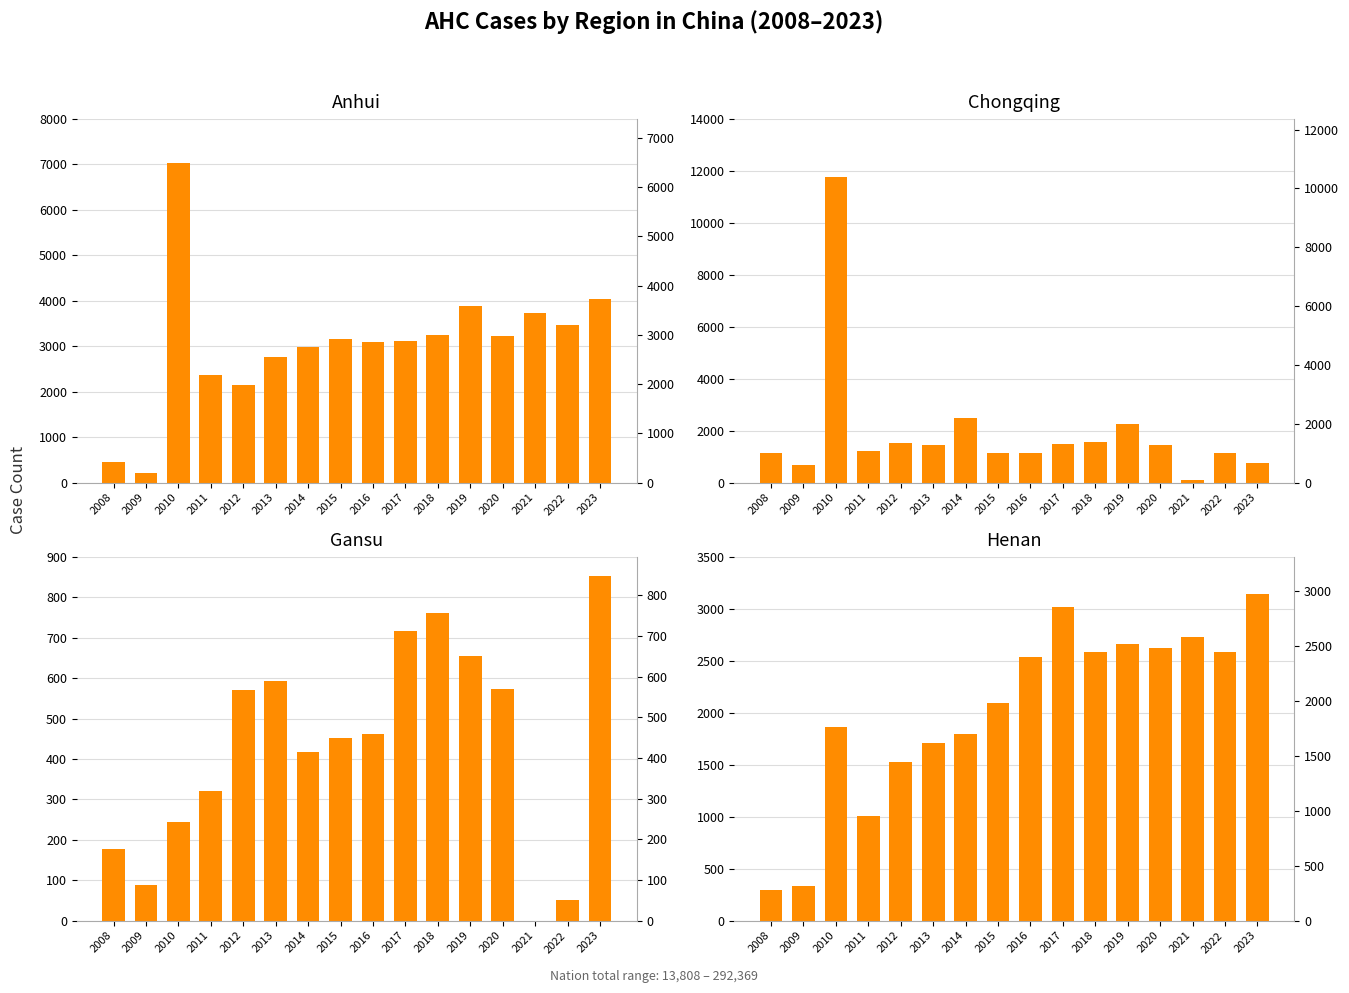

Rank the series by their maximum value, from lowest to highest.

Gansu, Henan, Anhui, Chongqing